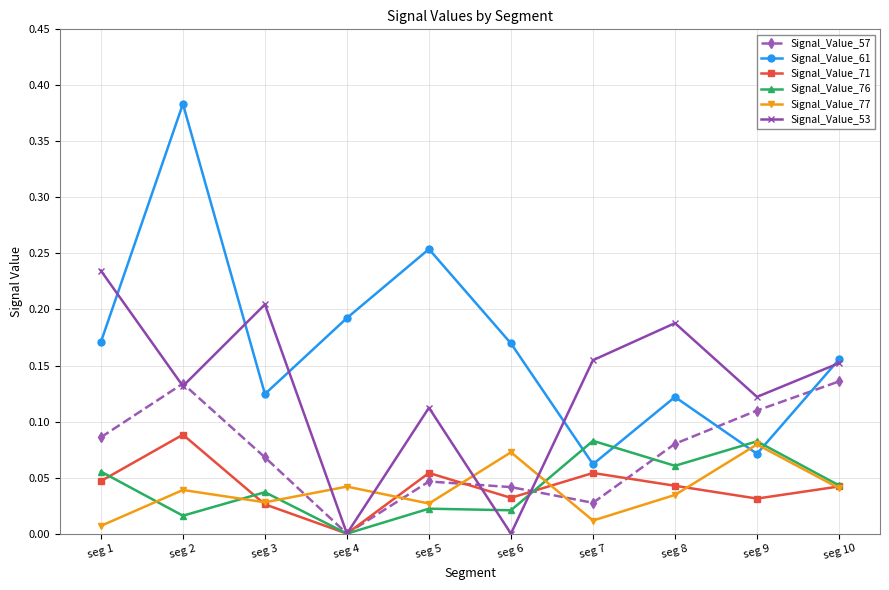

At which category is the sum across all series the highest?

seg 2